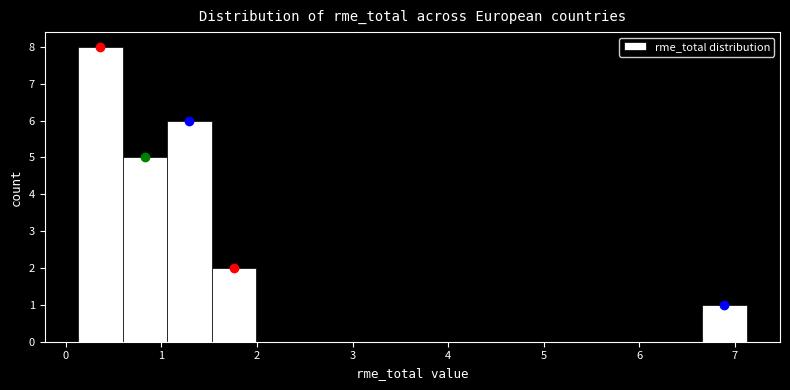

Which range on the x-axis has the tallest bar?

0.1 to 0.6